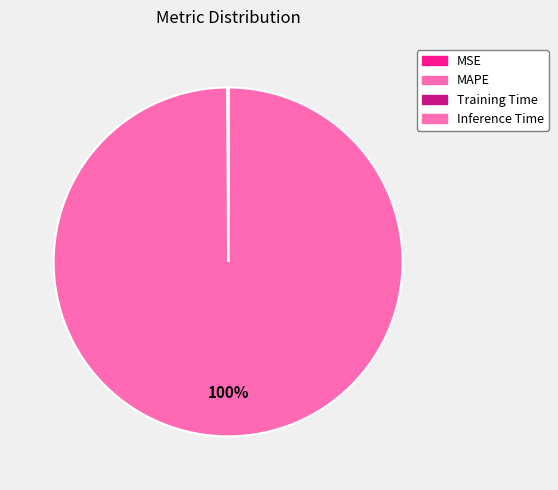

To the nearest percent, what is the average slice percentage?

25%